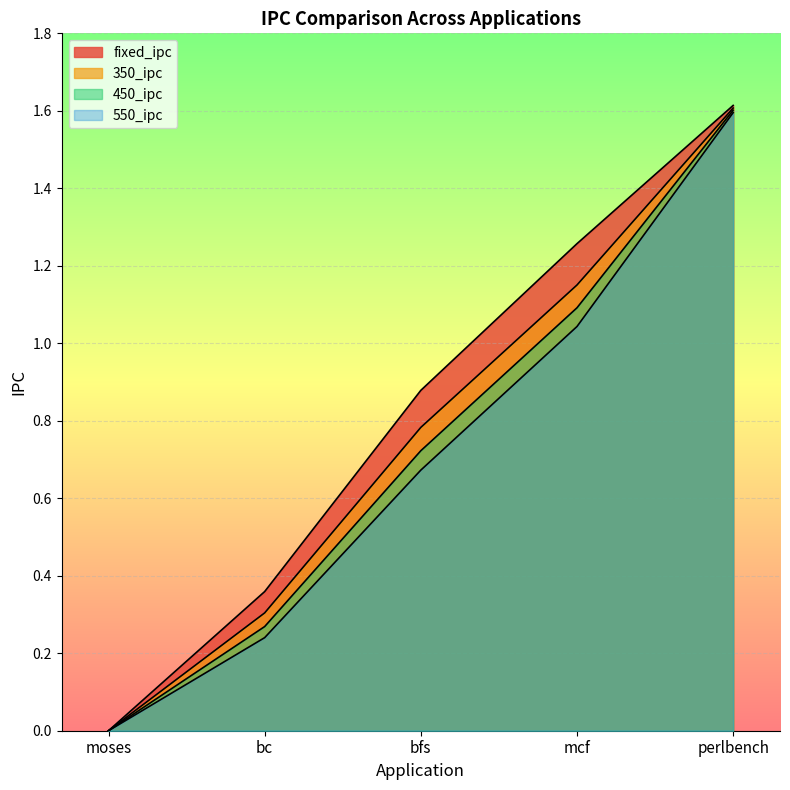

Between bfs and mcf, which is larger?

mcf